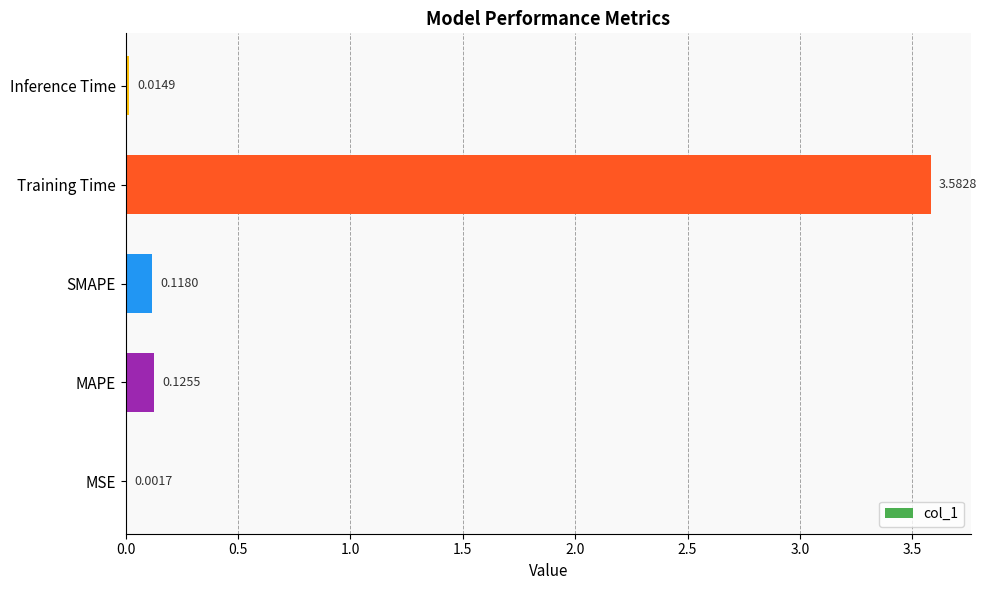

Which label corresponds to the largest value in the chart?

Training Time